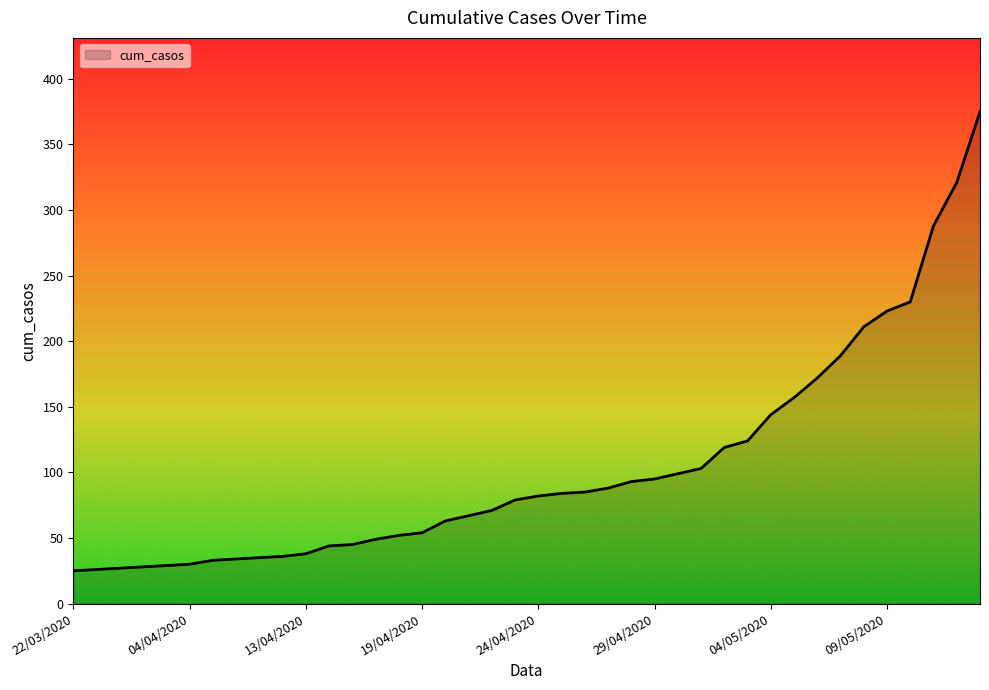

What is the difference between the maximum and minimum values?

350